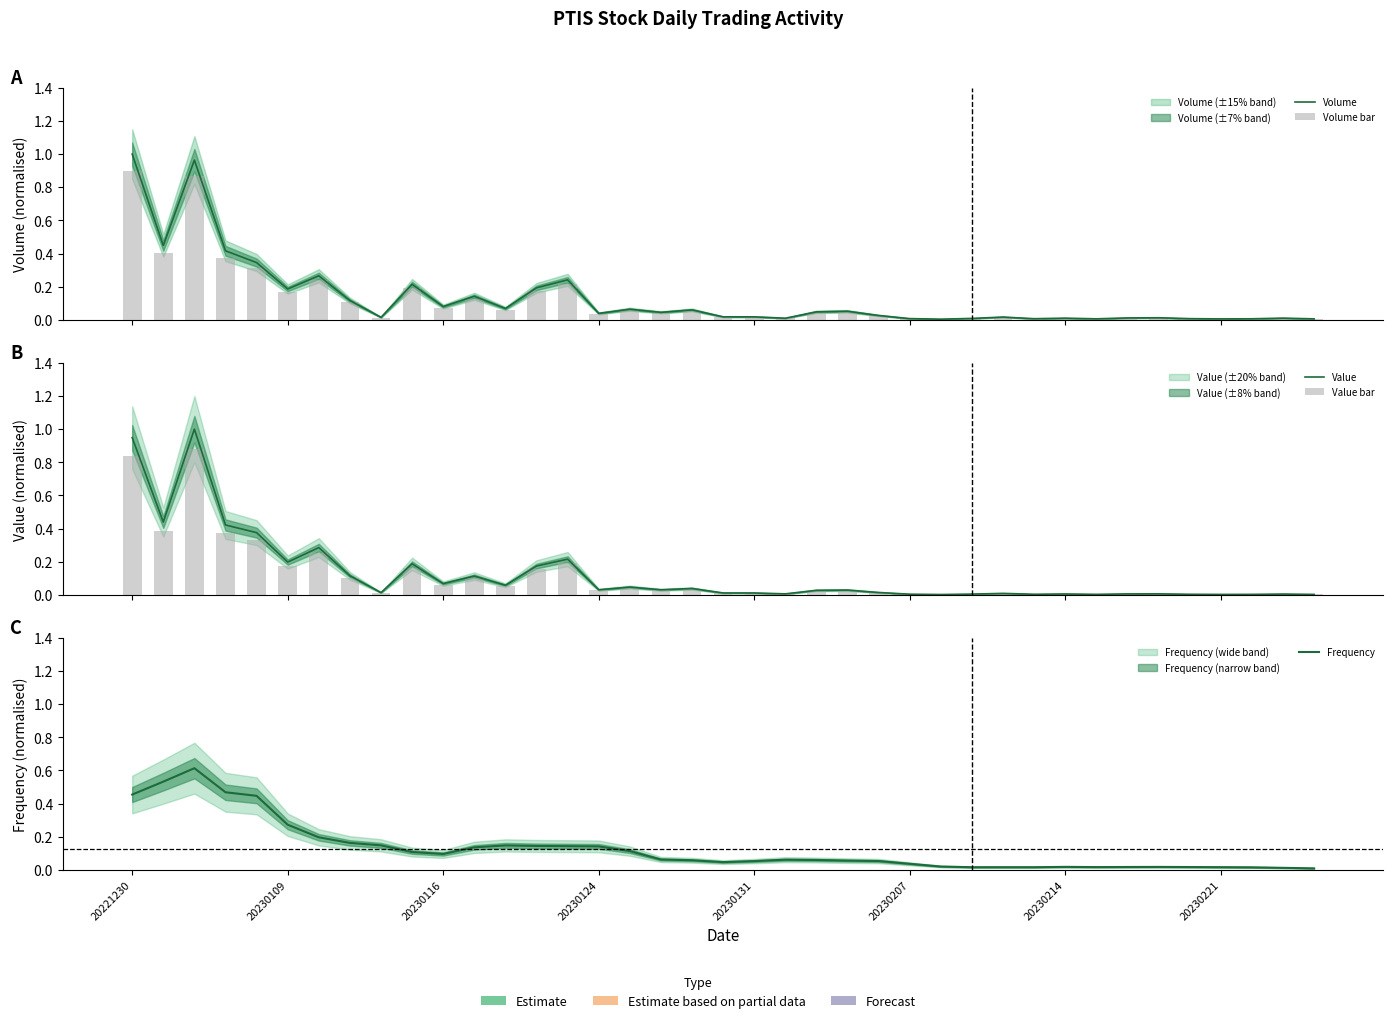

Is the value of Volume bar at 9 greater than the value of Value at 29?

Yes